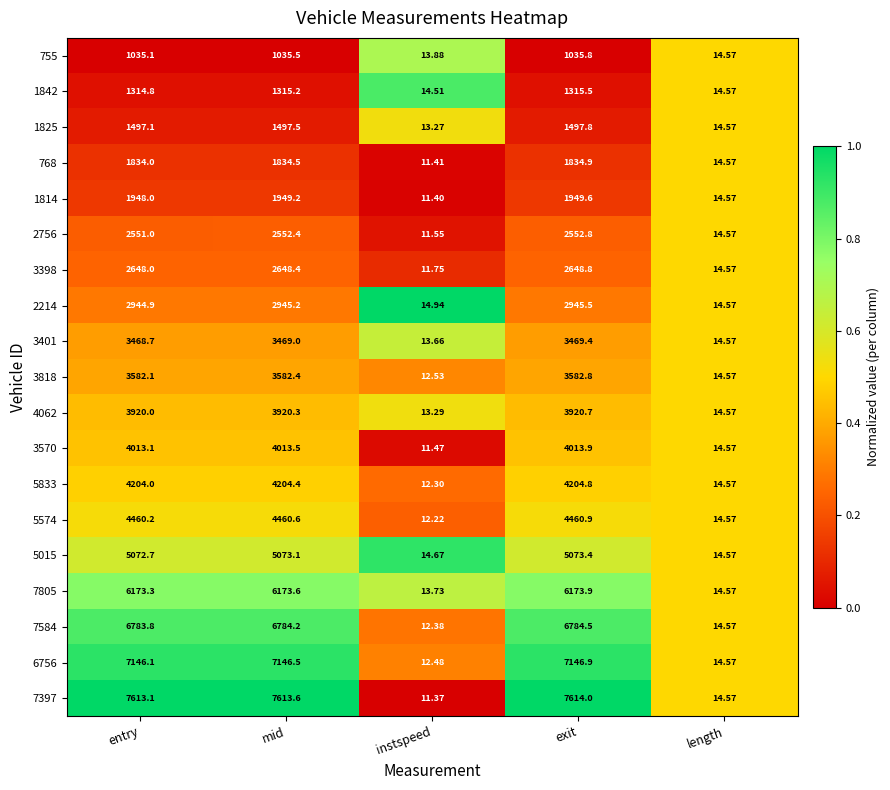

At which label is 2756 closest to 1282?

length